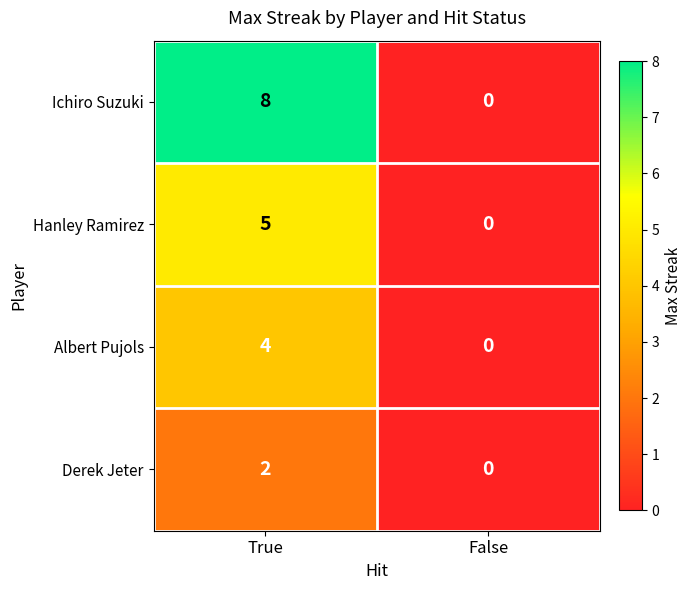

At how many categories does at least one series exceed 1?

1